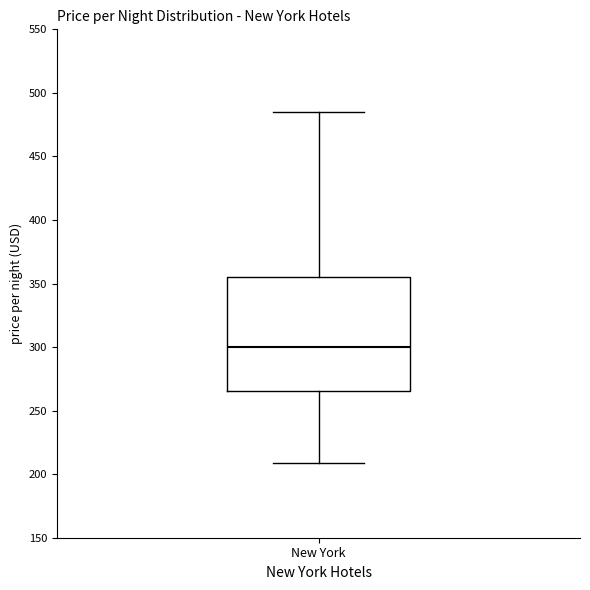

Transcribe this box plot: give where the median line is, the range the box spans, and where the two whiskers end, as read against the y-axis. The values are not printed on the chart, so give them approximately, as read against the axis.

median 300, box 265 to 355, whiskers 210 to 485